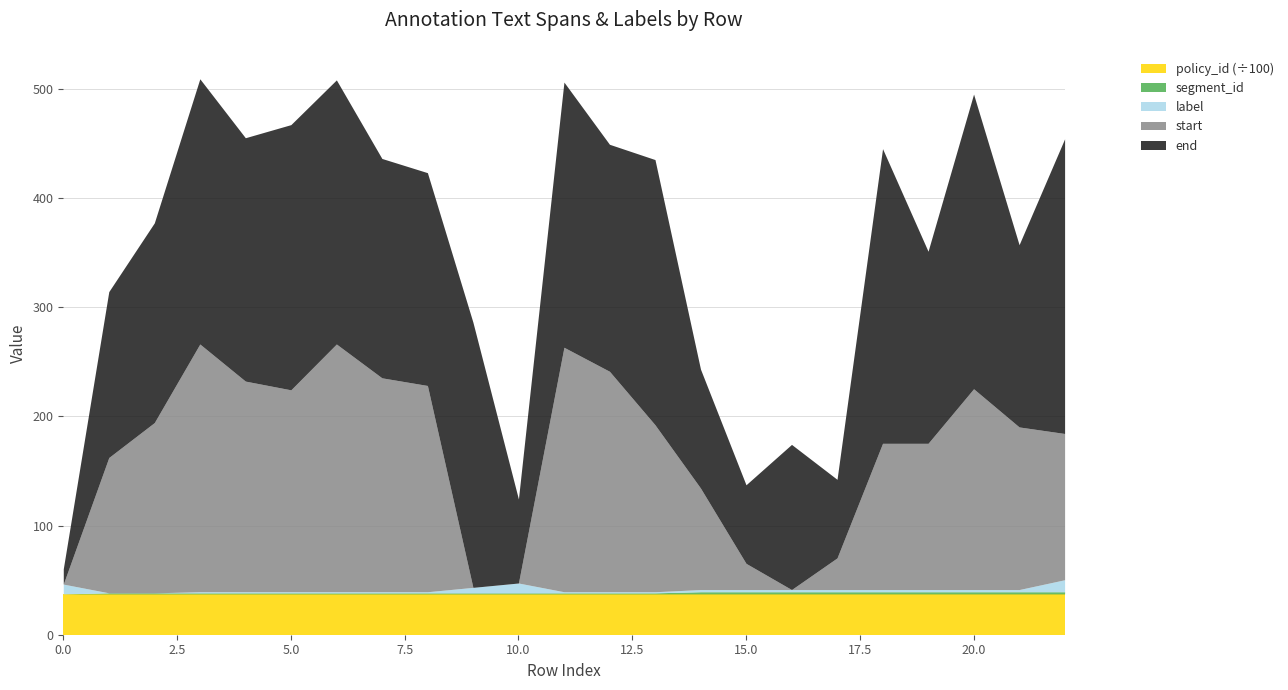

What is the average value of the policy_id series?

3739